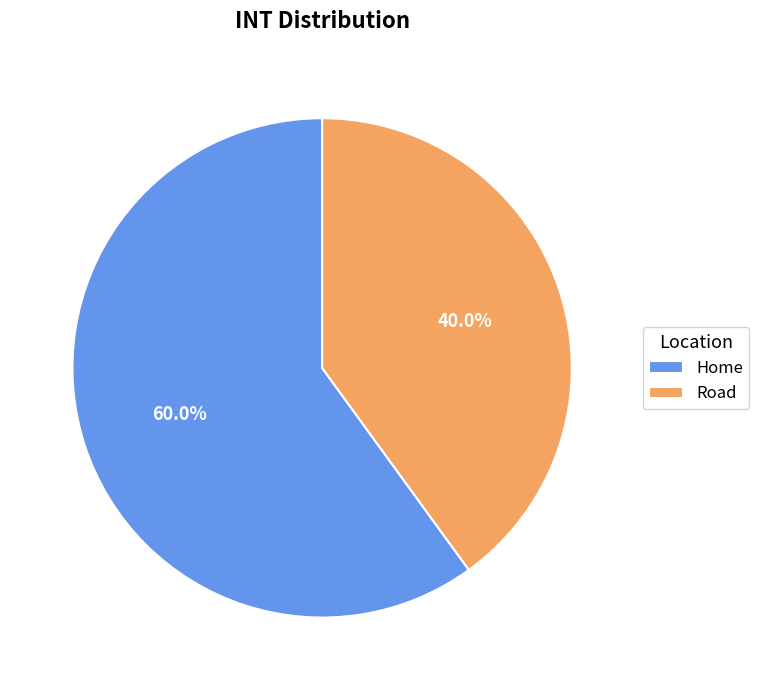

The Home slice represents 73% of the pie. True or false?

False